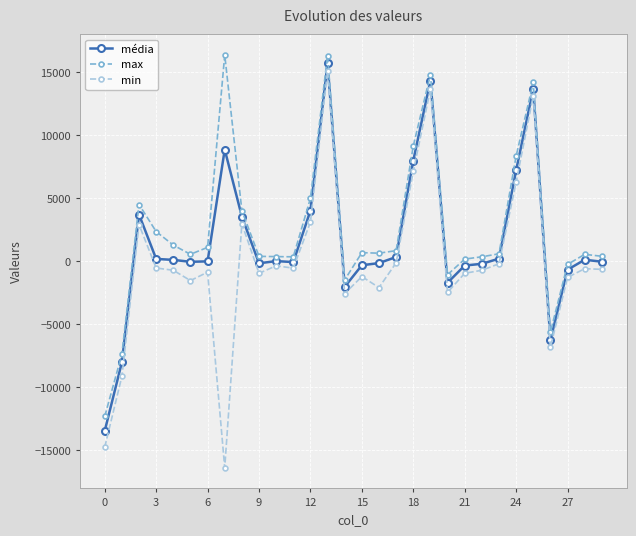

True or false: max and min cross at least once.

False